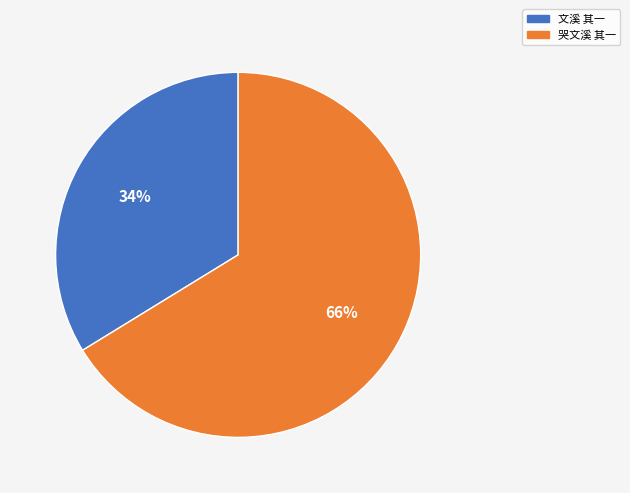

To the nearest percent, what percentage of the pie is 文溪 其一?

34%